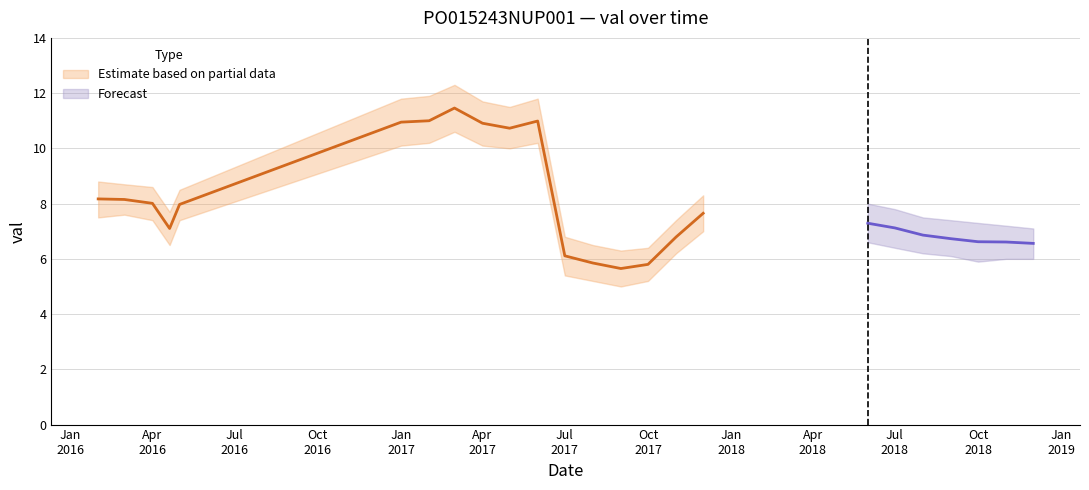

What position from the right is 2018-07-01?

6